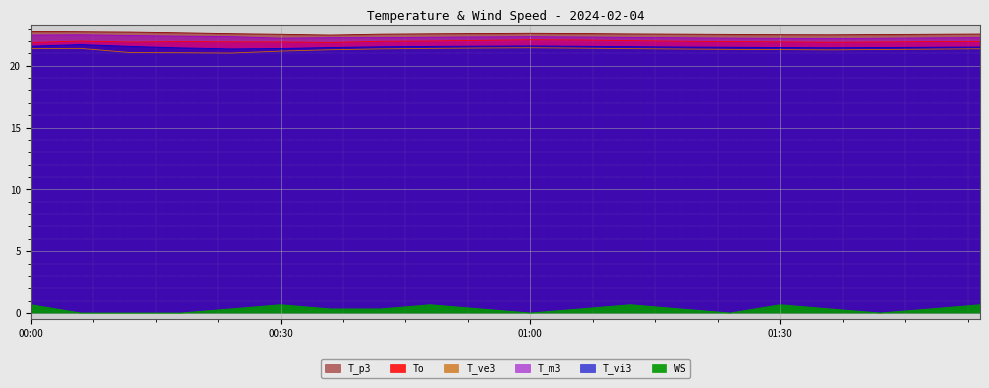

What is the label of the 17th point from the right?

2024-02-04 00:18:00